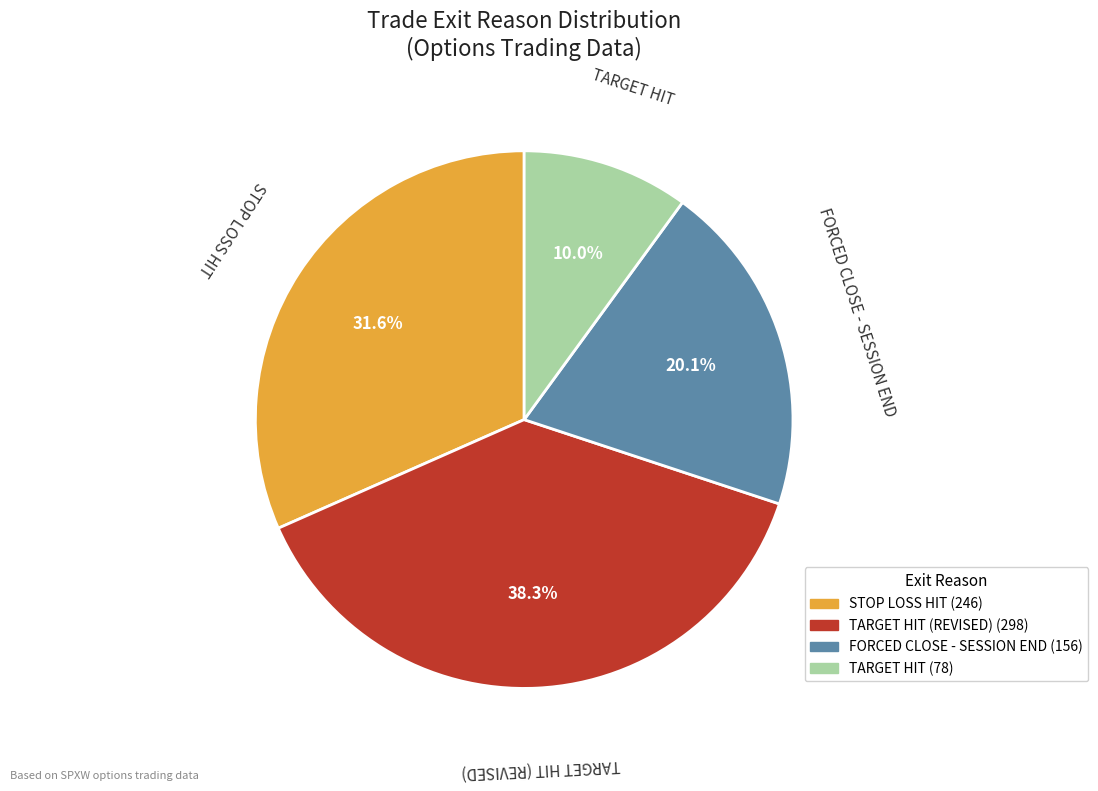

Is there a majority slice in this chart?

No